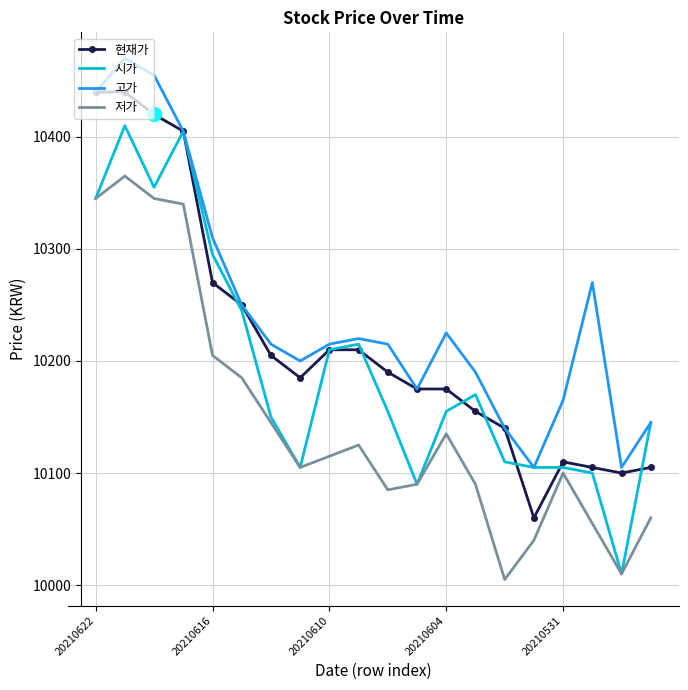

True or false: 고가 and 저가 intersect in this chart.

False